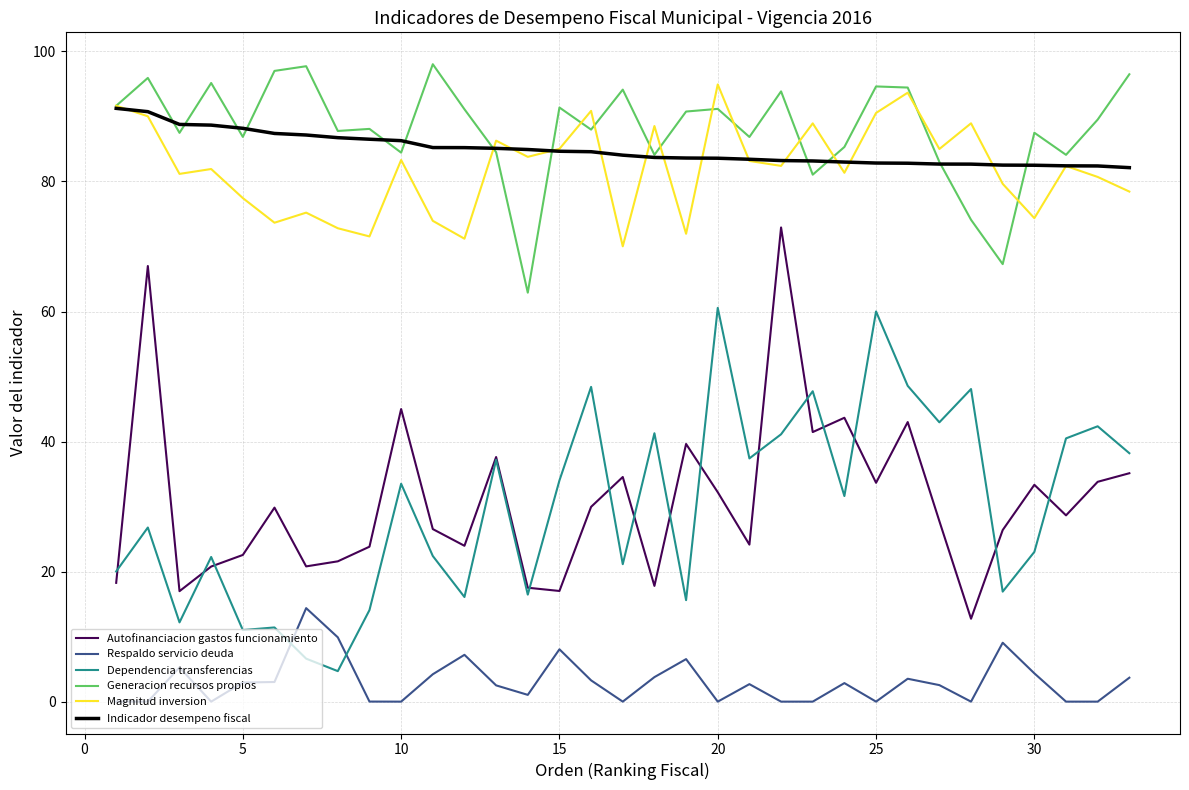

True or false: Respaldo servicio deuda and Indicador desempeno fiscal cross at least once.

False